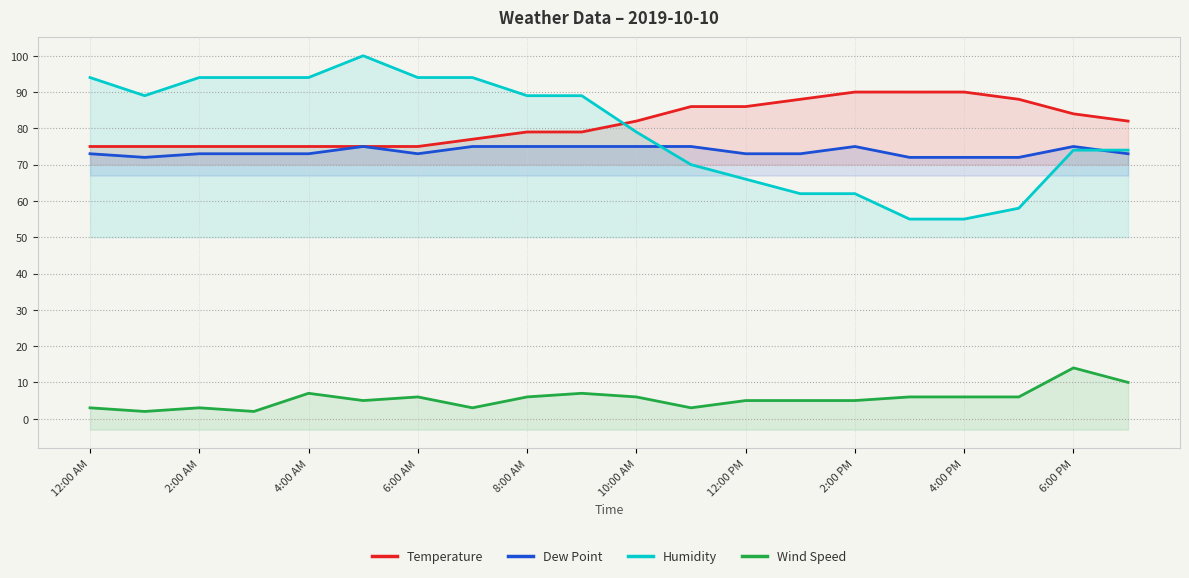

What is the sum of all Wind Speed values?

110